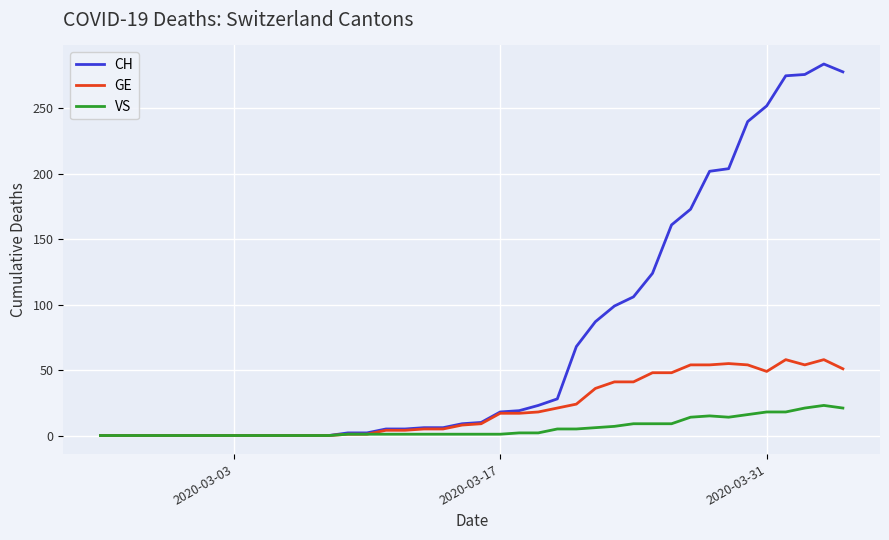

What is the maximum value shown in the chart?

284